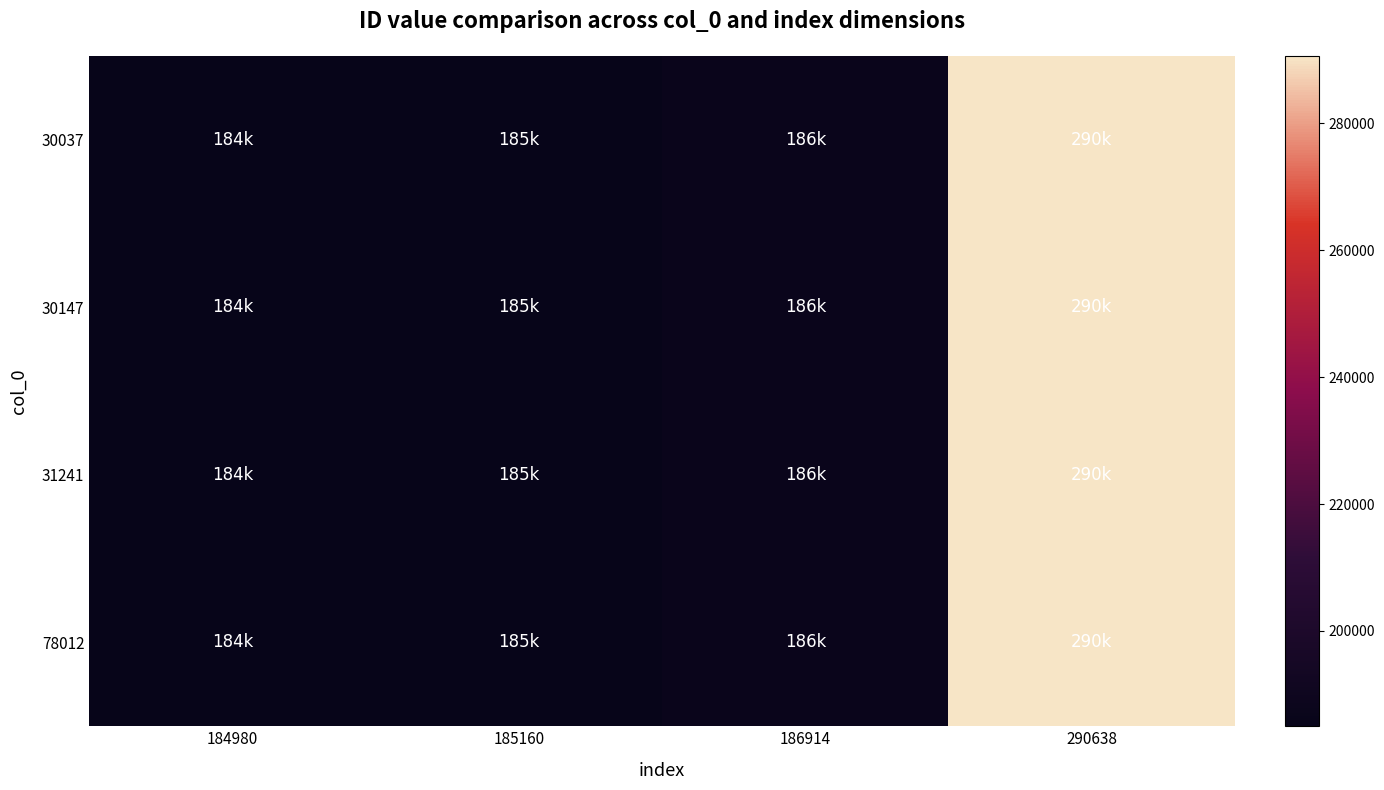

Reading left to right, extract all data points from this chart.

30037: 184980=184980	185160=185160	186914=186914	290638=290638
30147: 184980=184980	185160=185160	186914=186914	290638=290638
31241: 184980=184980	185160=185160	186914=186914	290638=290638
78012: 184980=184980	185160=185160	186914=186914	290638=290638